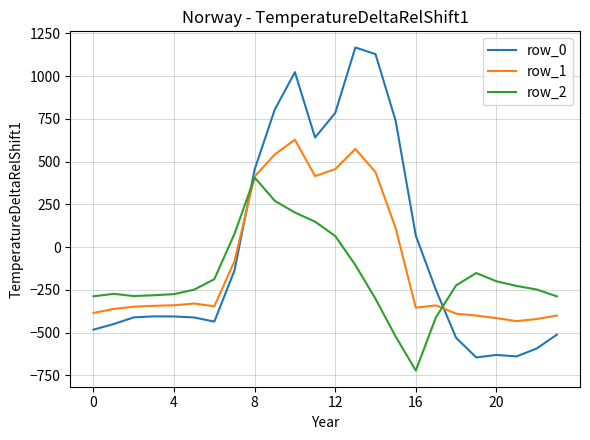

How many times do row_0 and row_1 cross each other?

2